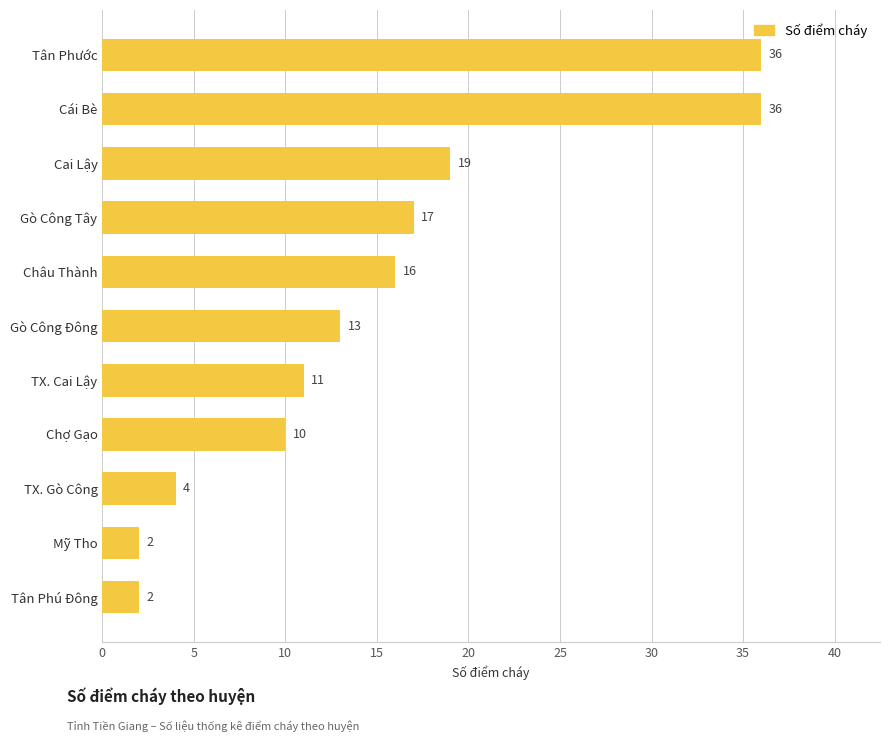

Reading bottom to top, transcribe all the data shown in this chart.

2	2	4	10	11	13	16	17	19	36	36